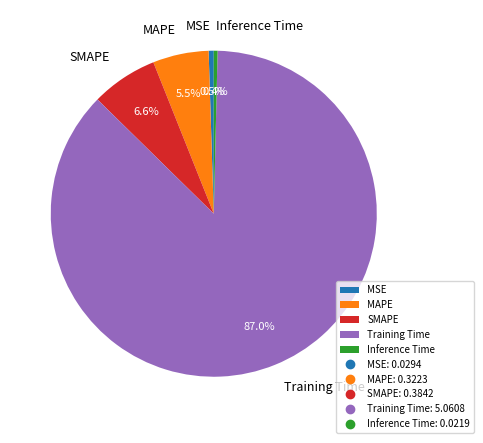

Which slice is the largest?

Training Time